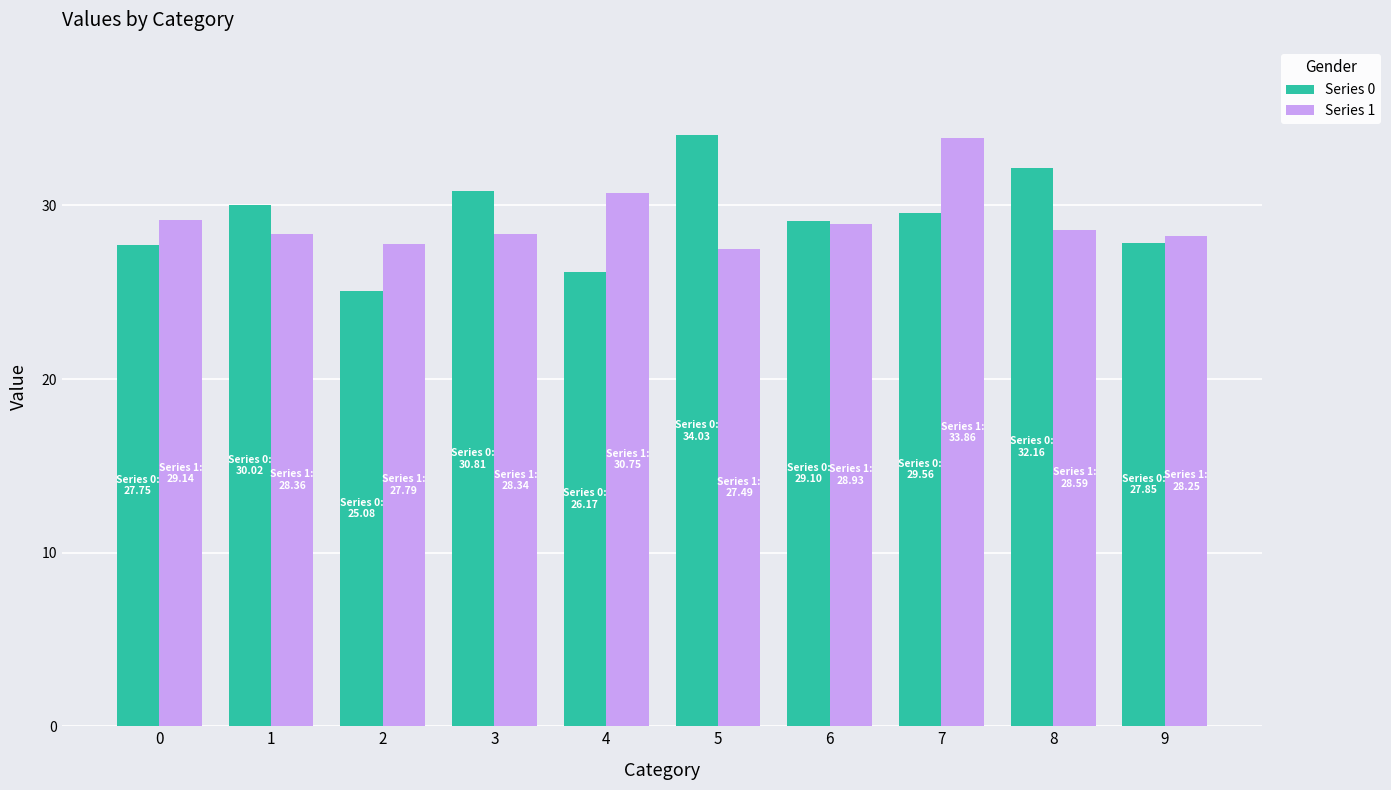

How many bars are there in each group?

2